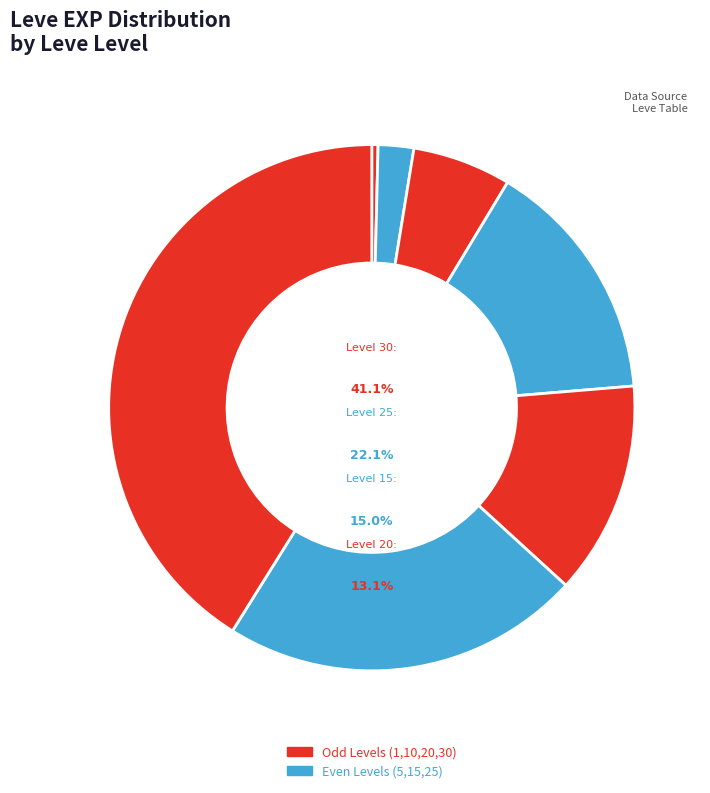

The Level 10 slice represents 6% of the pie. True or false?

True